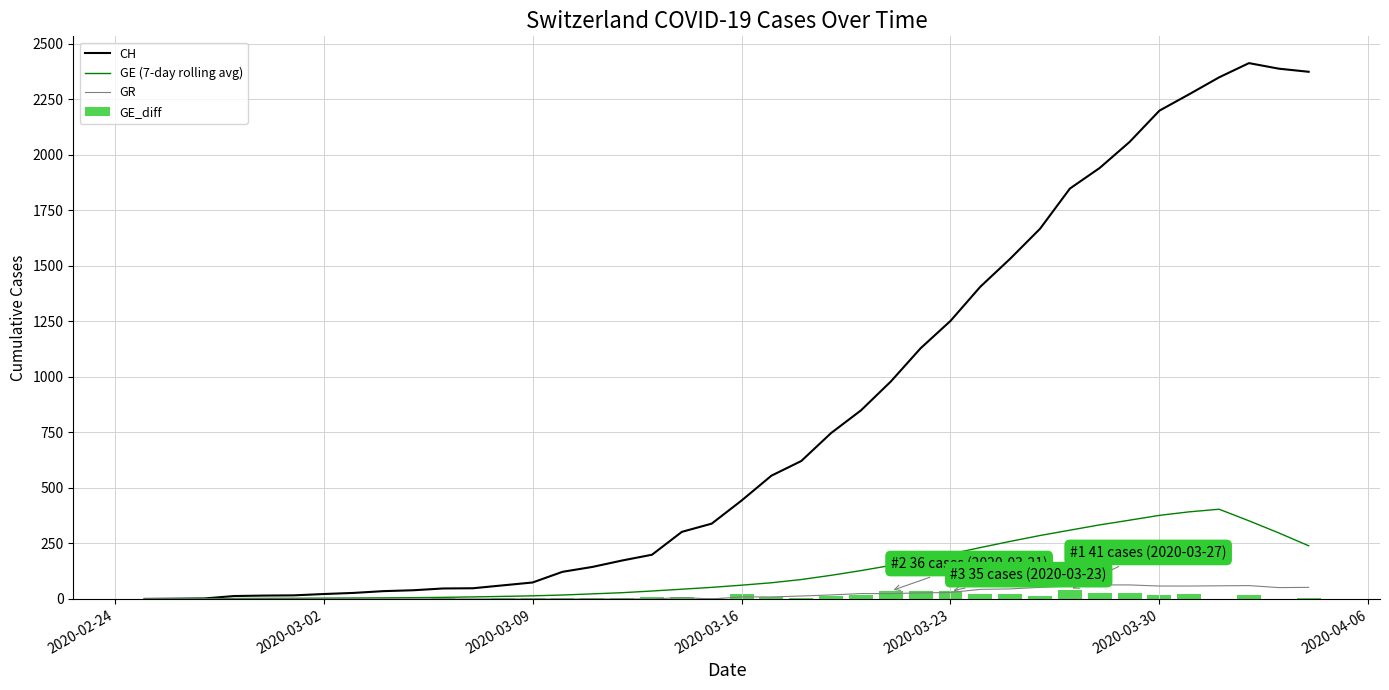

Count the number of data series in this chart.

4